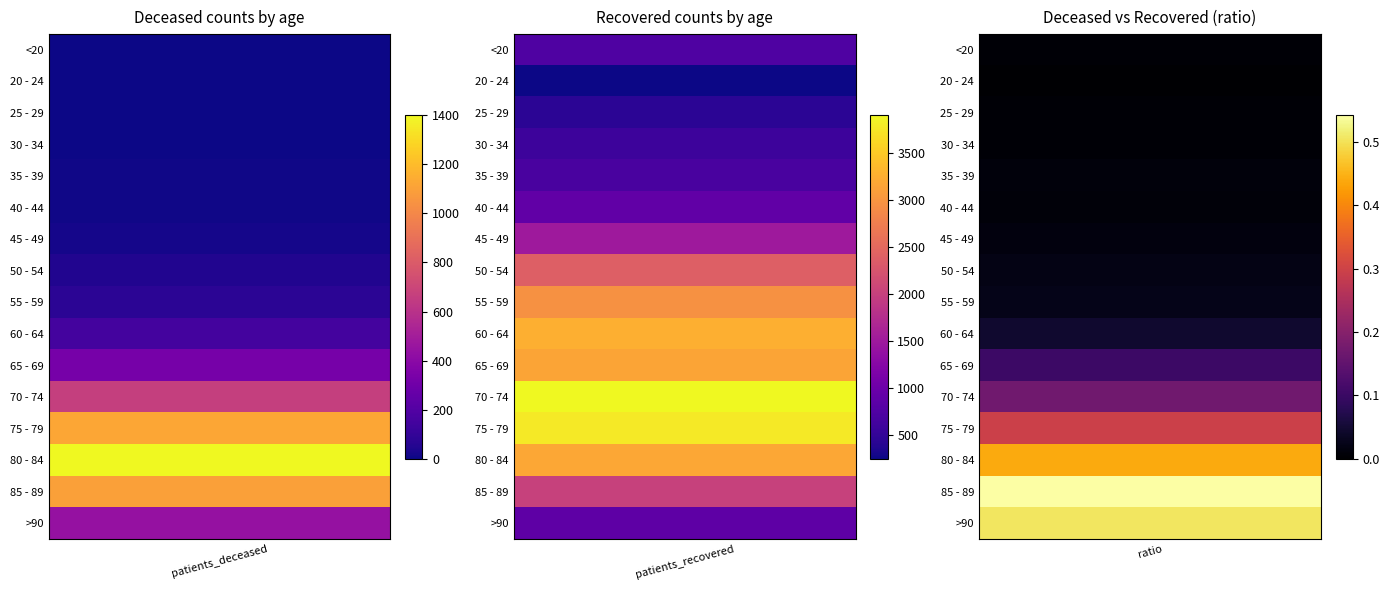

What is the sum of all 45 - 49 values?

1515